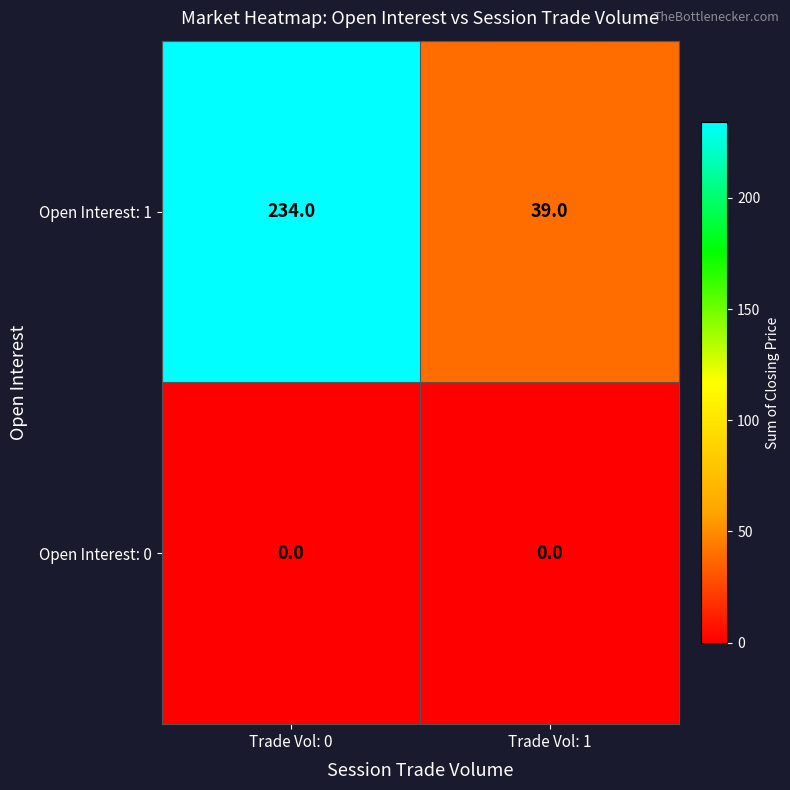

What is the total value across all series at Trade Vol: 0?

234